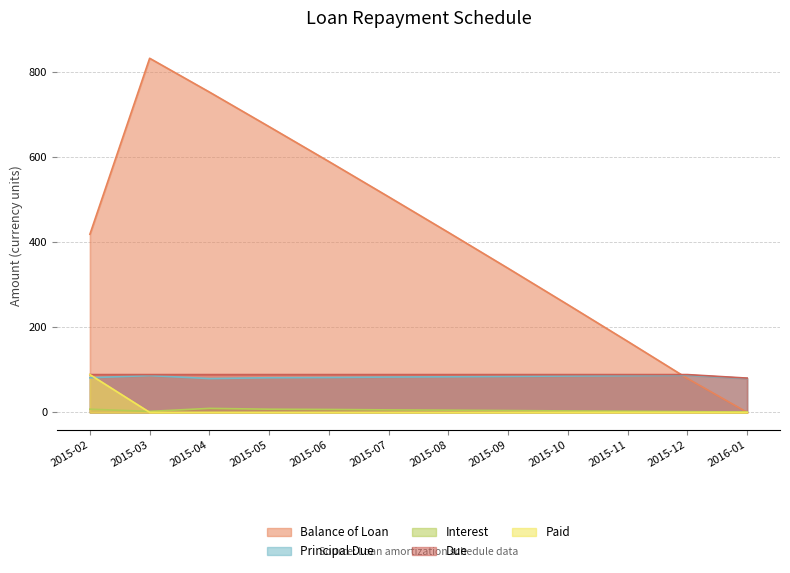

At which label is Interest closest to 5?

2015-08